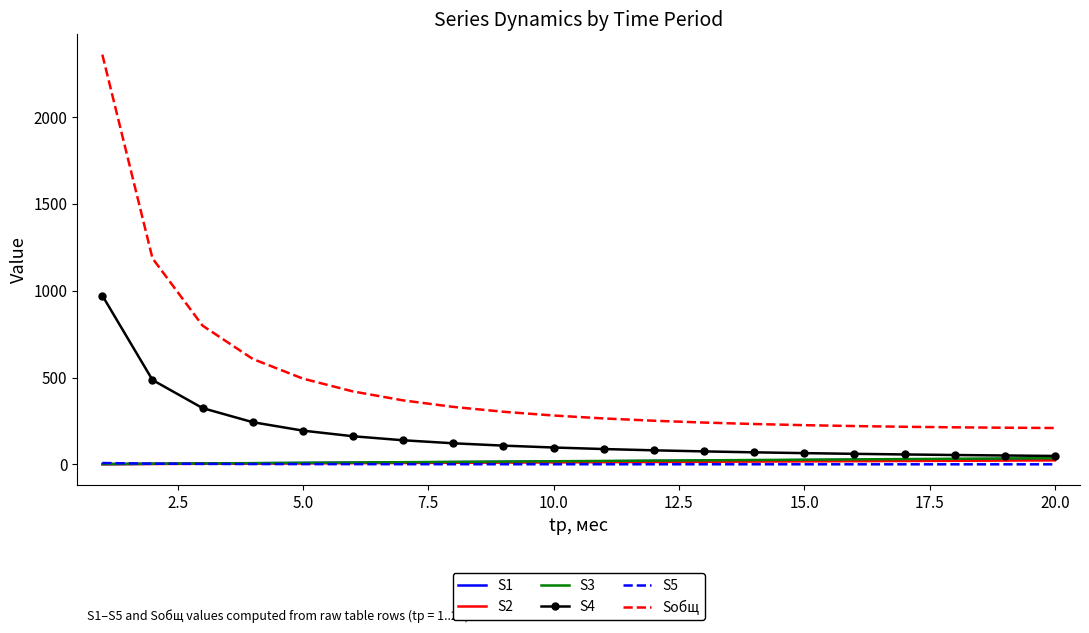

Which series has the largest range (max minus min)?

Sобщ